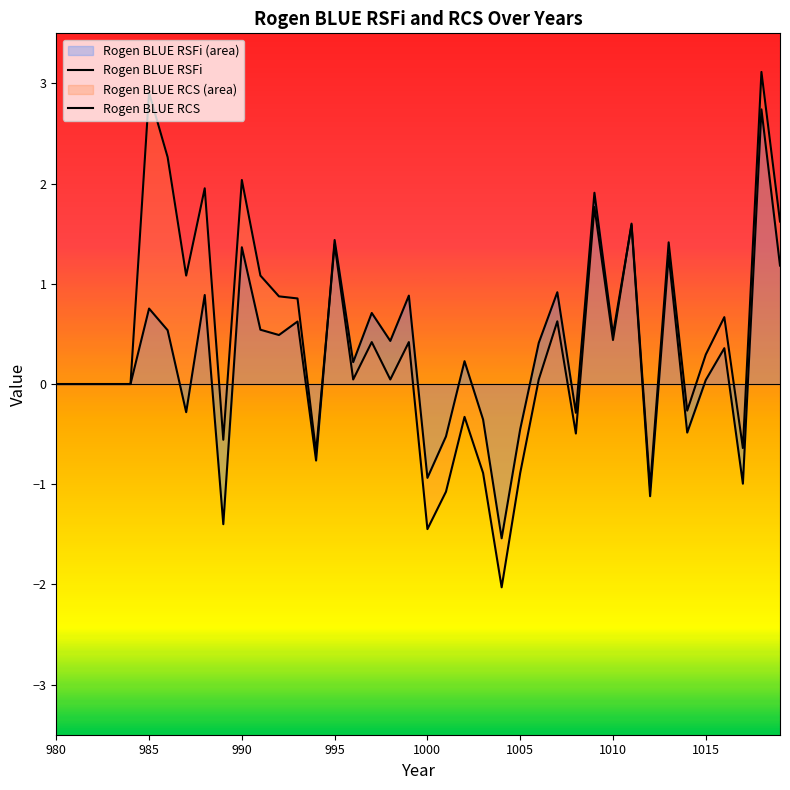

Is the value of Rogen BLUE RCS at 18 greater than the value of Rogen BLUE RSFi at 19?

No